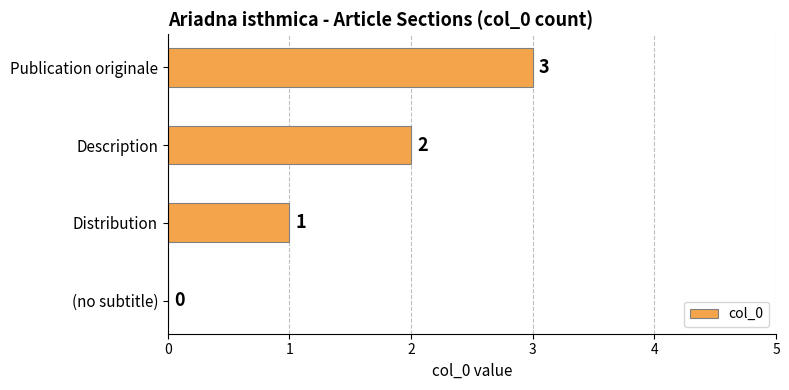

What is the ratio of the value at Distribution to the value at Publication originale?

0.3